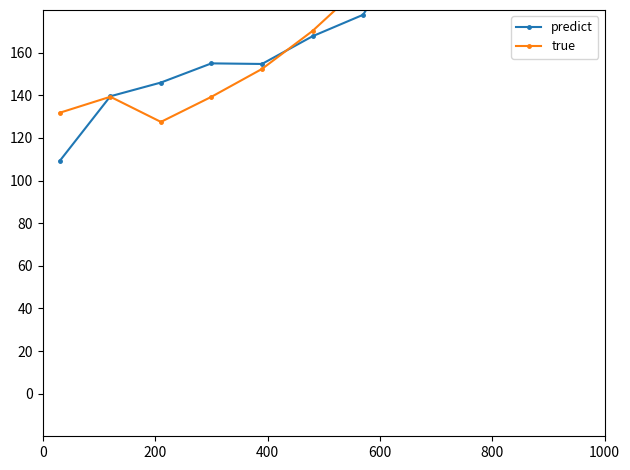

Does the chart display data point markers on the line(s)?

Yes